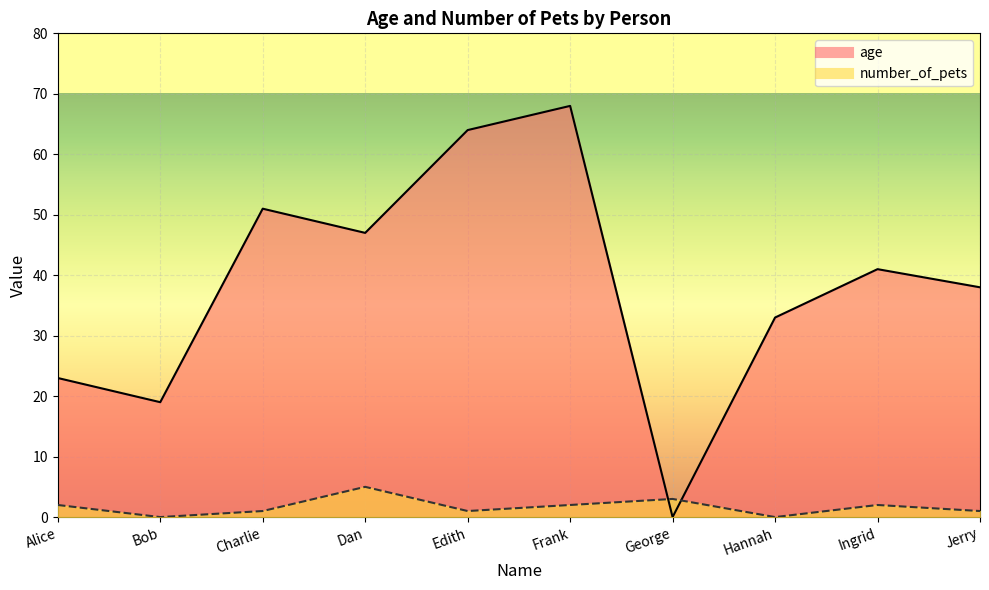

Reading left to right, list all the values displayed in this chart.

number_of_pets: Alice=2	Bob=0	Charlie=1	Dan=5	Edith=1	Frank=2	George=3	Hannah=0	Ingrid=2	Jerry=1
age: Alice=23	Bob=19	Charlie=51	Dan=47	Edith=64	Frank=68	George=0	Hannah=33	Ingrid=41	Jerry=38